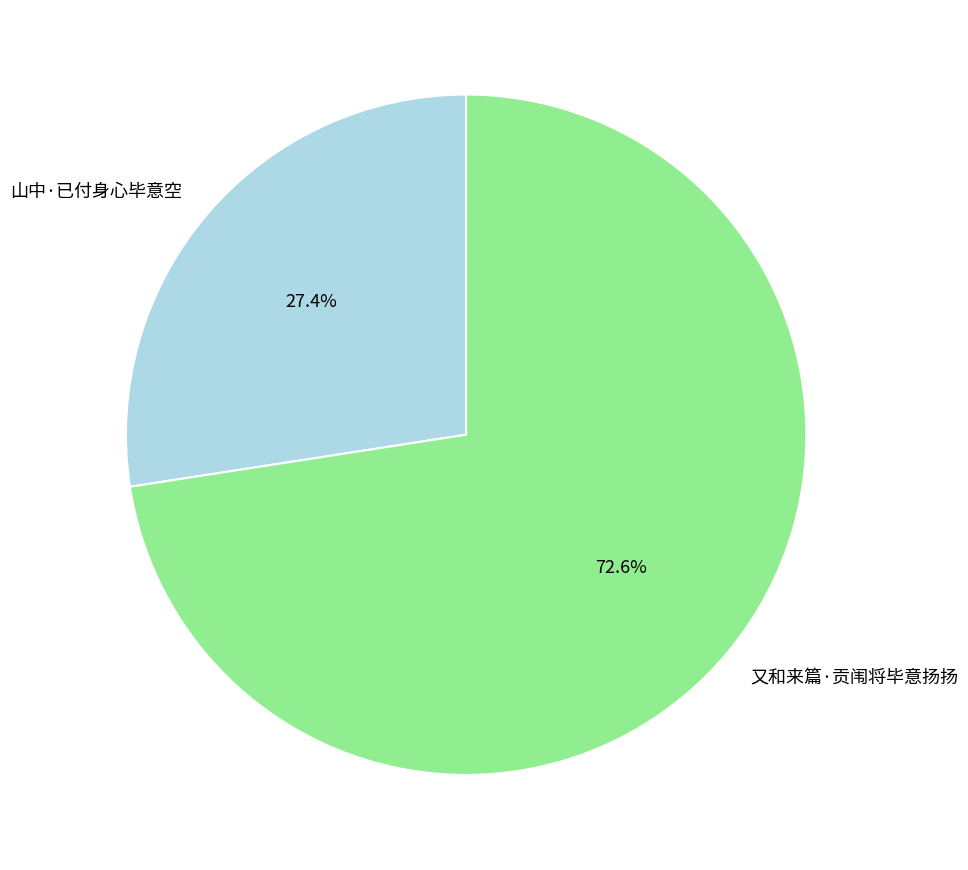

What is the smallest slice in the pie chart?

山中·已付身心毕意空